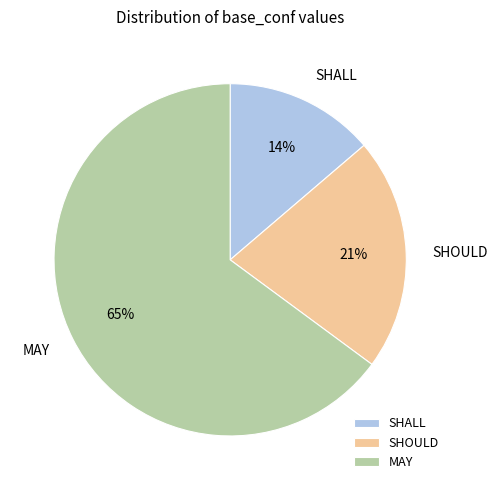

Rank the categories by value from lowest to highest.

SHALL, SHOULD, MAY